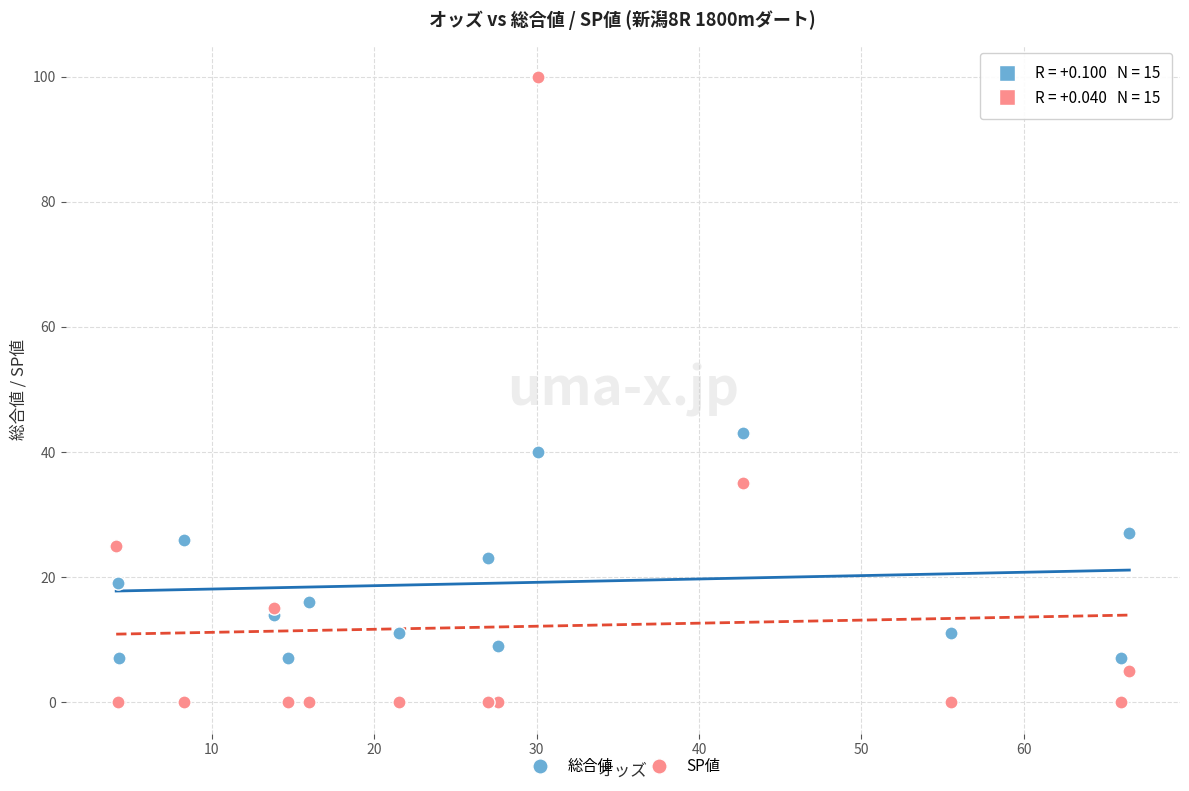

In the SP値 series, what Y value is closest to 50?

35